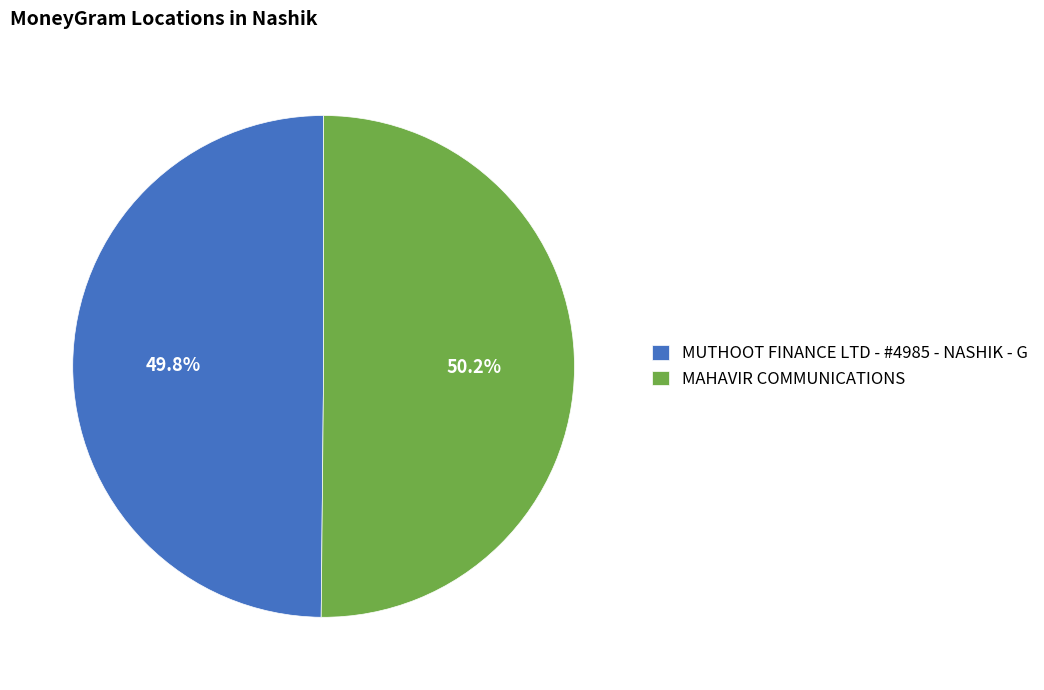

What percentage do MAHAVIR COMMUNICATIONS and MUTHOOT FINANCE LTD - #4985 - NASHIK - G together represent?

100.0%